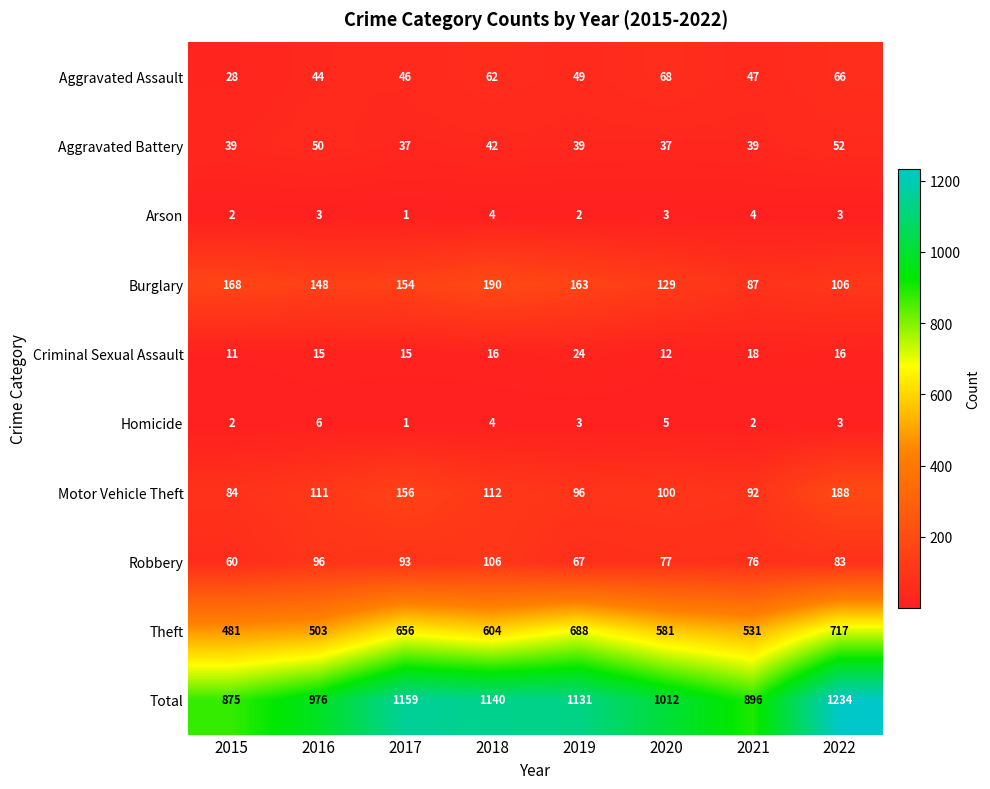

What is the difference between the highest and lowest values at 2021?

894